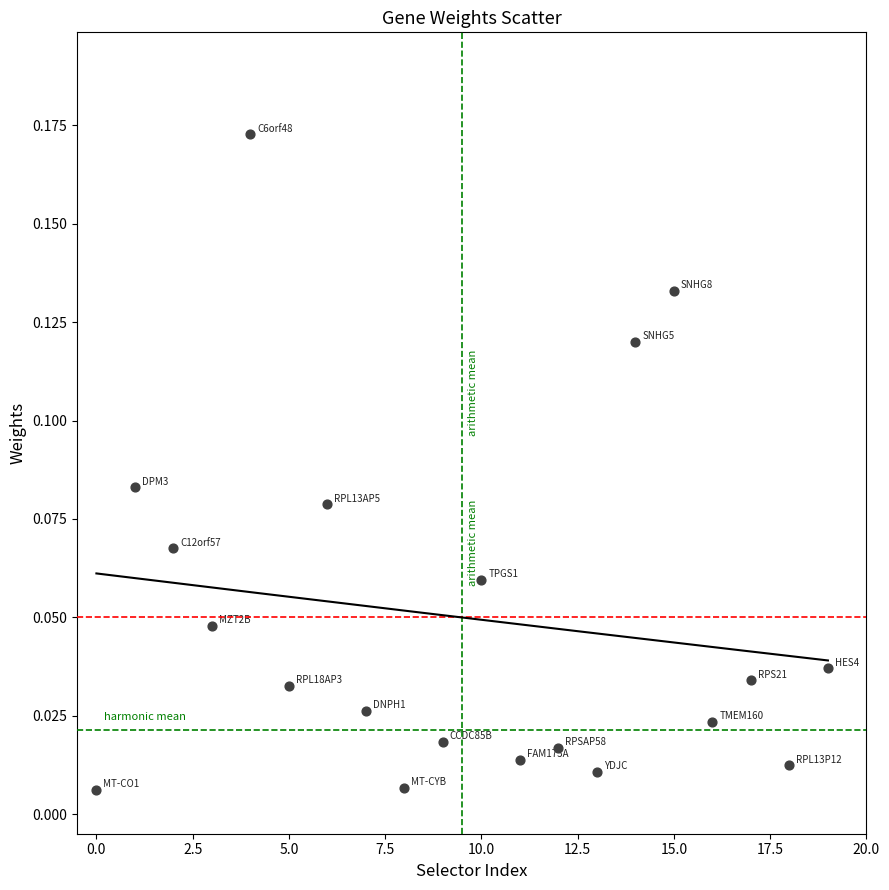

What is the range of X values (max minus min)?

19.0